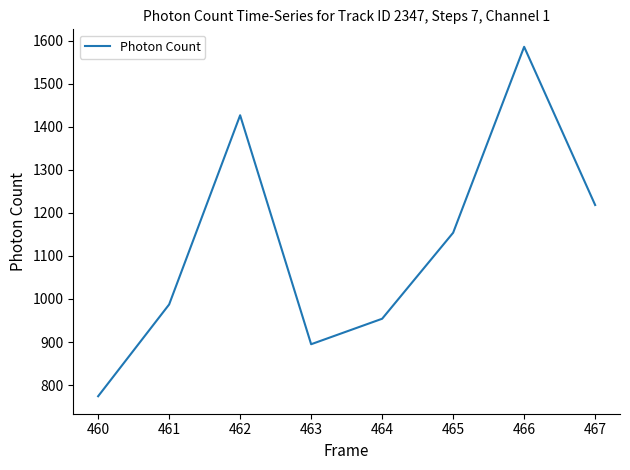

True or false: the data shows 1218.4 at 467.

True